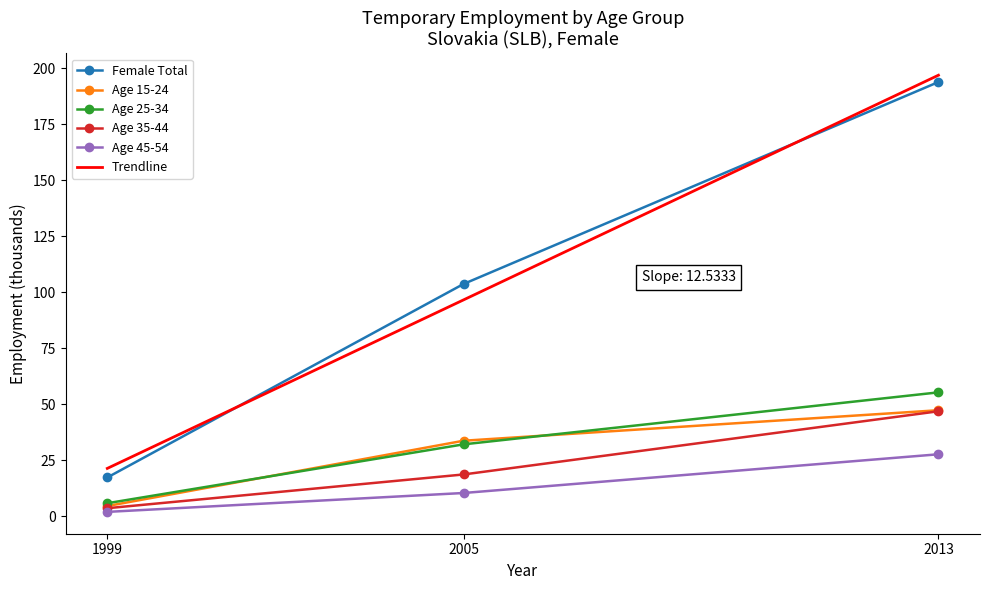

Rank the categories by Age 35-44 value from lowest to highest.

1999, 2005, 2013